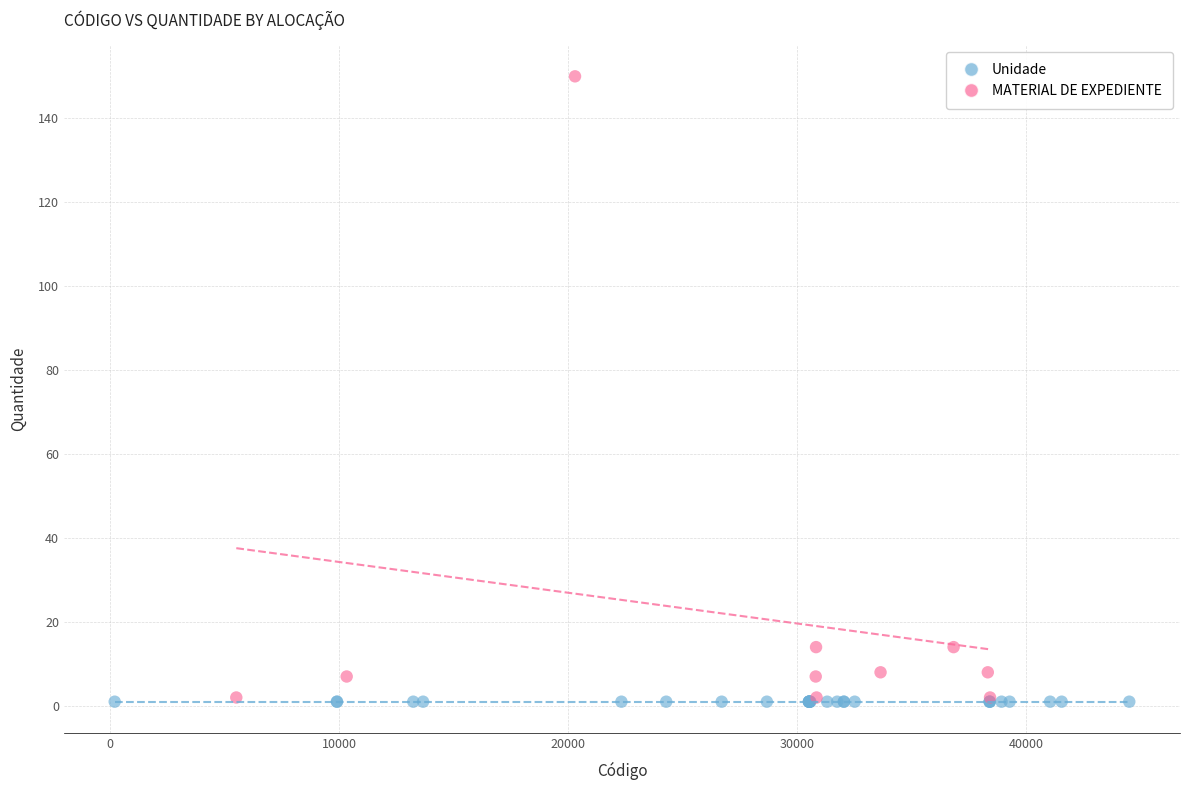

Which series reaches the maximum Y coordinate?

MATERIAL DE EXPEDIENTE